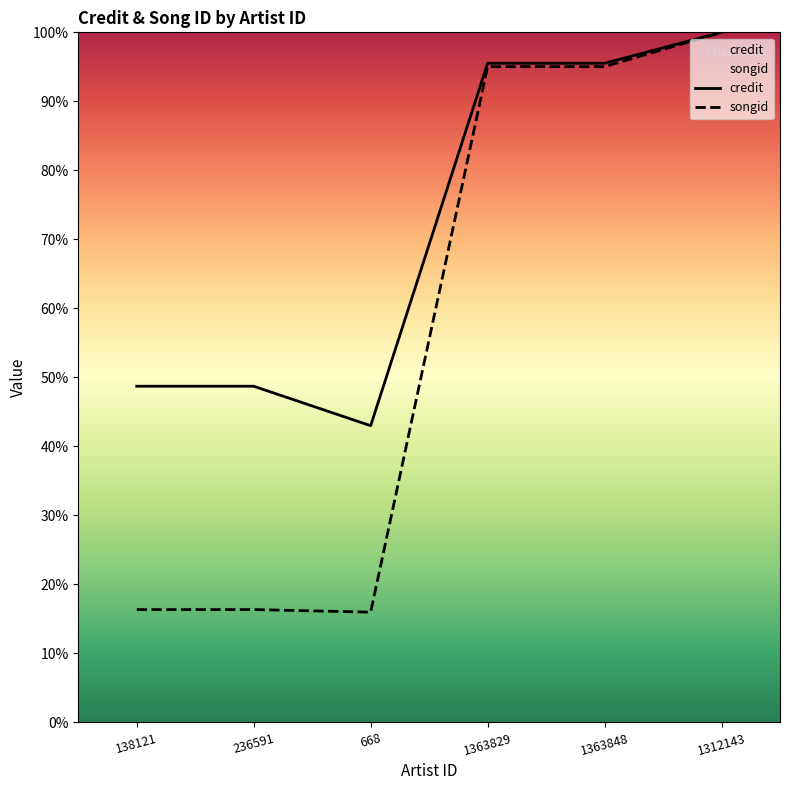

Which series changed the most between 236591 and 1363848?

songid